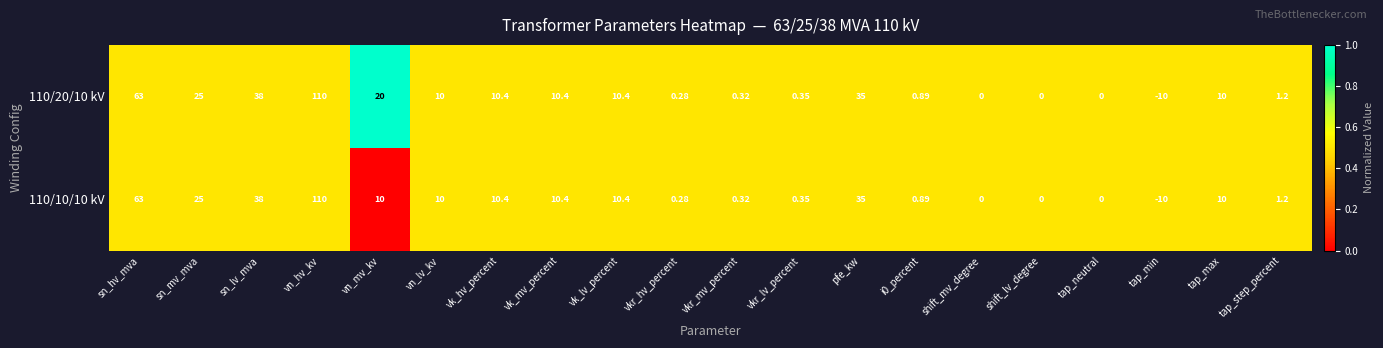

Where does the 110/20/10 kV series first go above 10?

sn_hv_mva